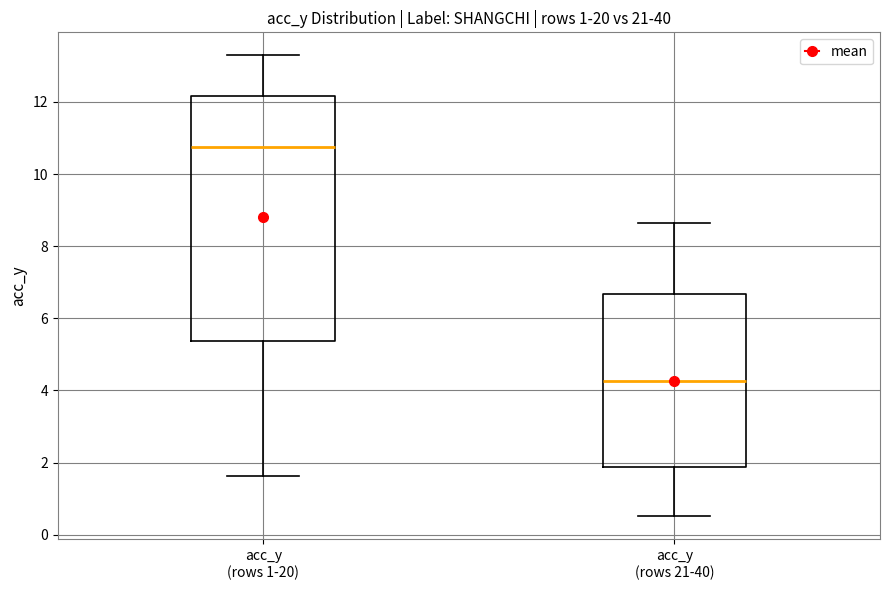

Reading left to right, transcribe this box plot: for each box, give where its median line is, the range the box spans, and where its two whiskers end, as read against the y-axis. The values are not printed on the chart, so give them approximately, as read against the axis.

acc_y (rows 1-20): median 10.8, box 5.4 to 12.2, whiskers 1.6 to 13.2
acc_y (rows 21-40): median 4.2, box 1.8 to 6.6, whiskers 0.6 to 8.6